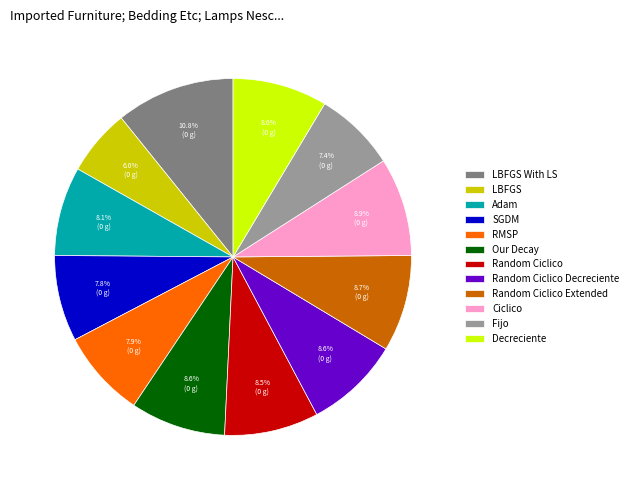

Combined, what portion of the pie is Decreciente and Random Ciclico Extended?

17.3%